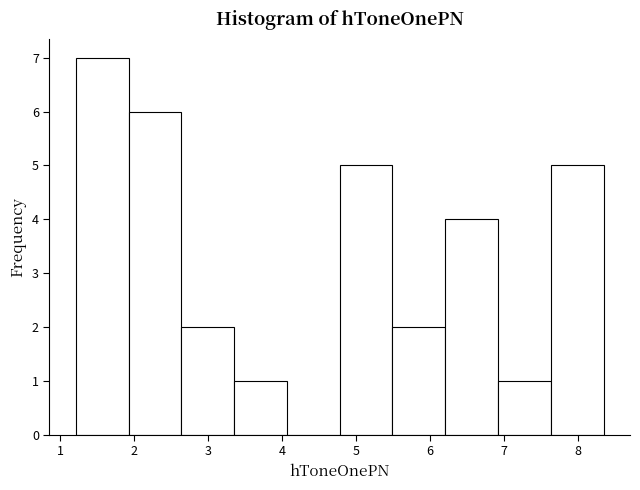

Over which range of the x-axis is the bar tallest?

1.2 to 1.9